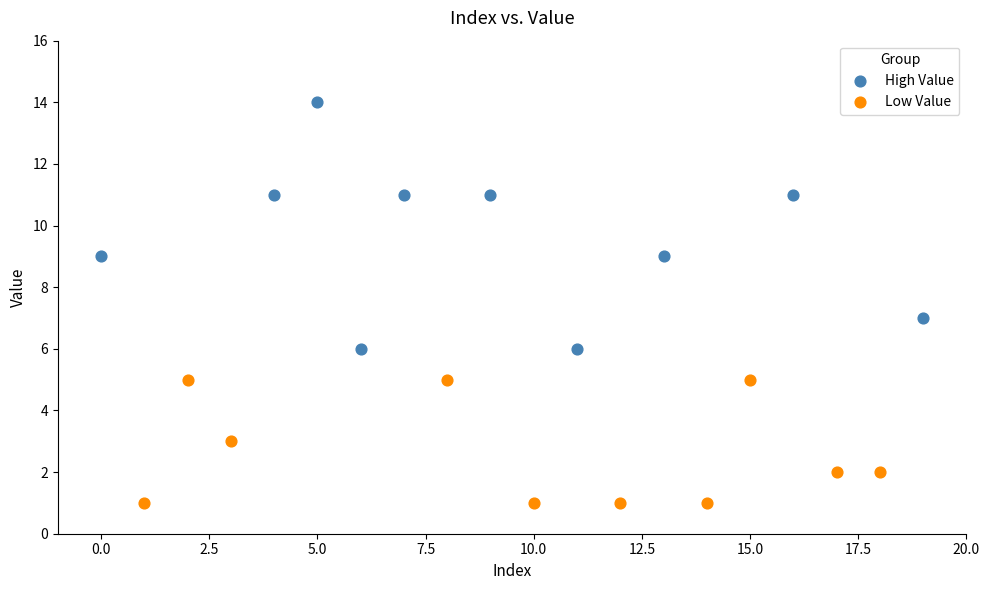

Which series contains the highest Y value?

High Value